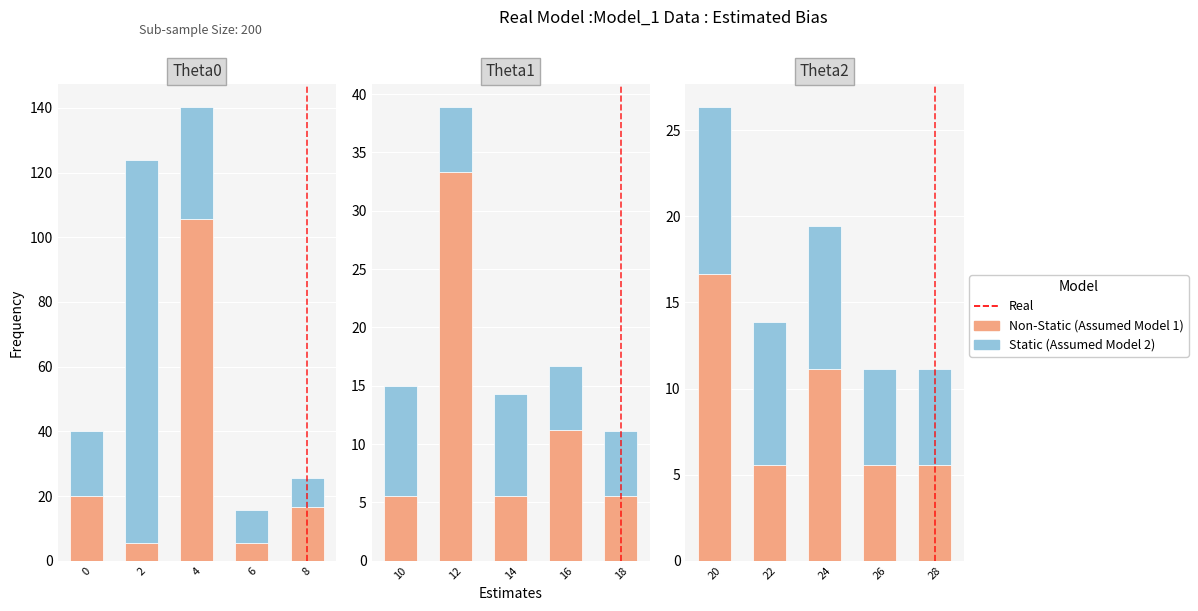

Is the value of Non-Static at 26 greater than the value of Static at 28?

No